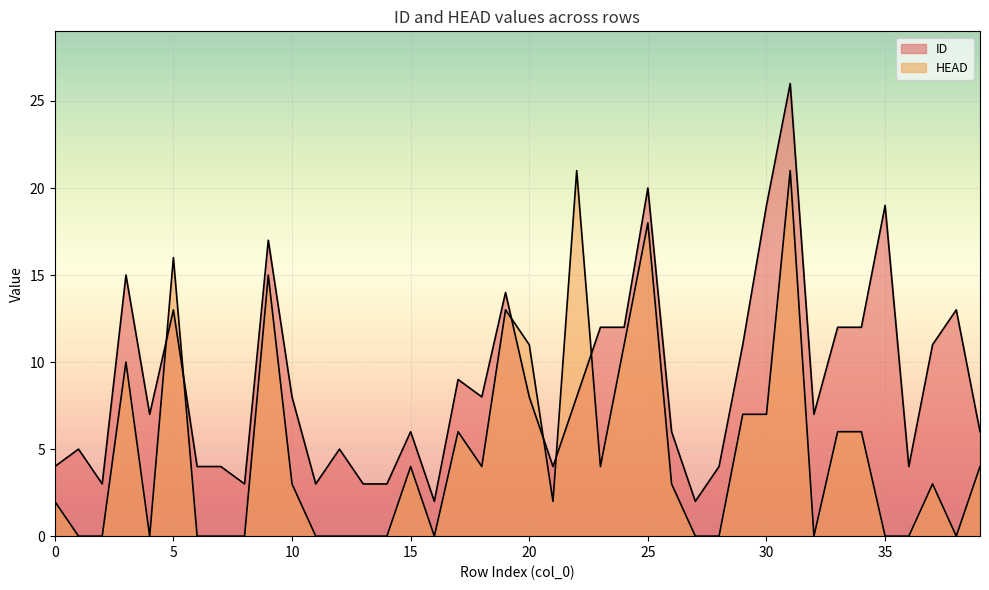

What are all the series names shown in the legend?

ID, HEAD